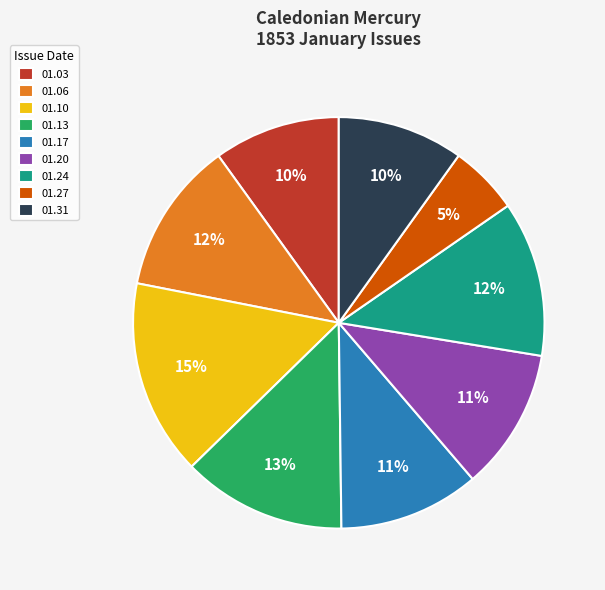

Count the number of slices in the pie.

9